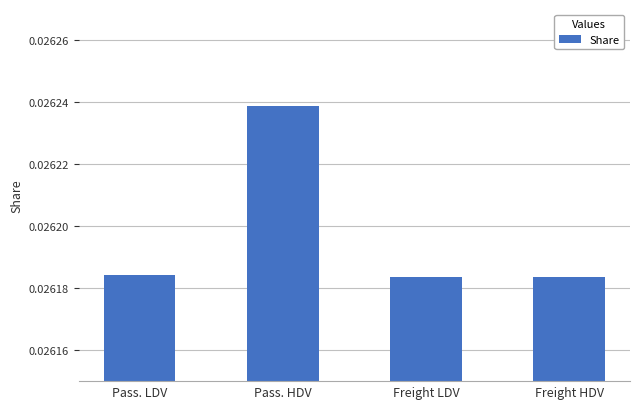

Count the values in the range 0 to 1.

4